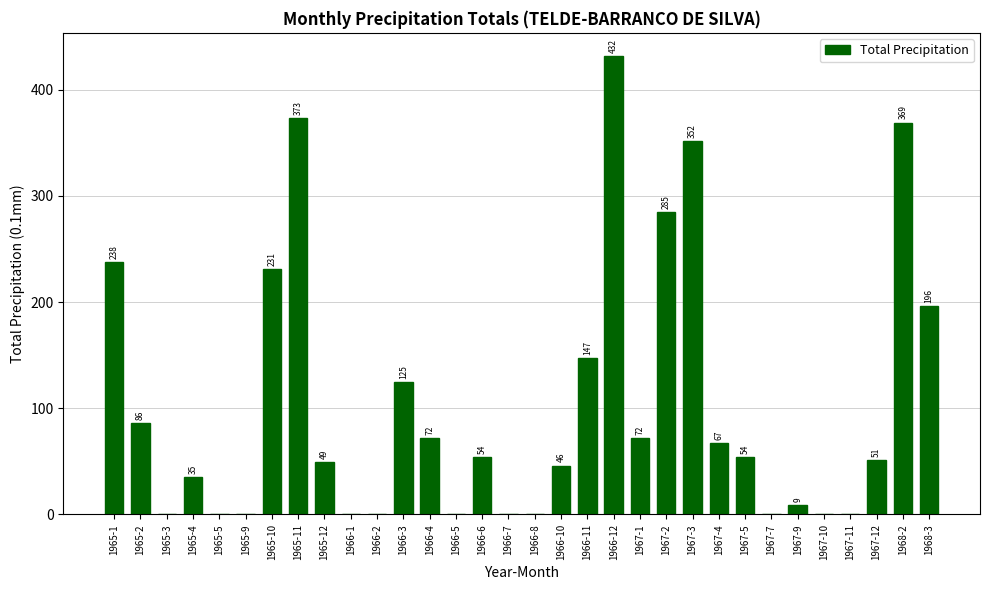

What is the approximate value at 1966-10?

46